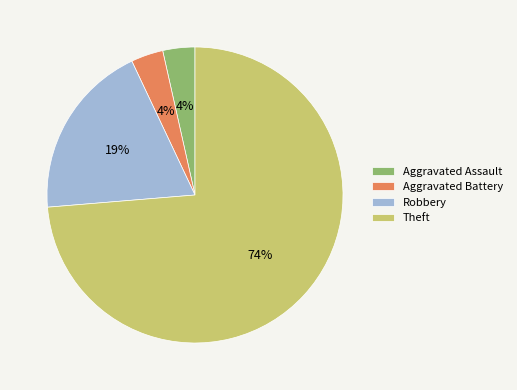

To the nearest percent, what is the average slice percentage?

25%